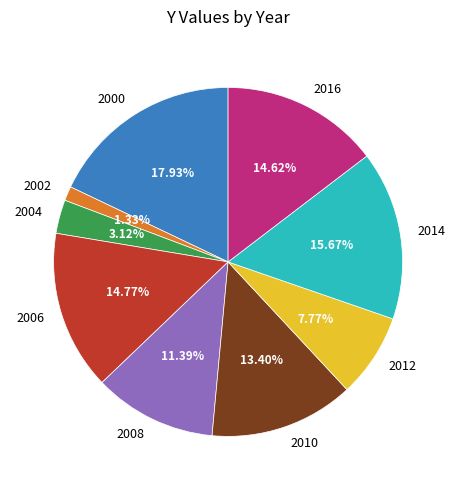

Is there any slice that represents more than half of the pie?

No